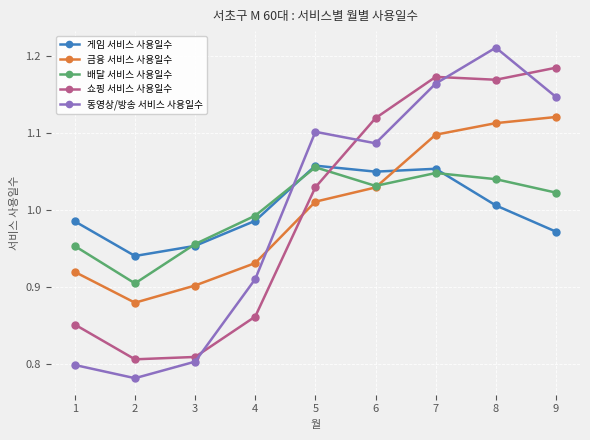

Does the chart have visible grid lines?

Yes